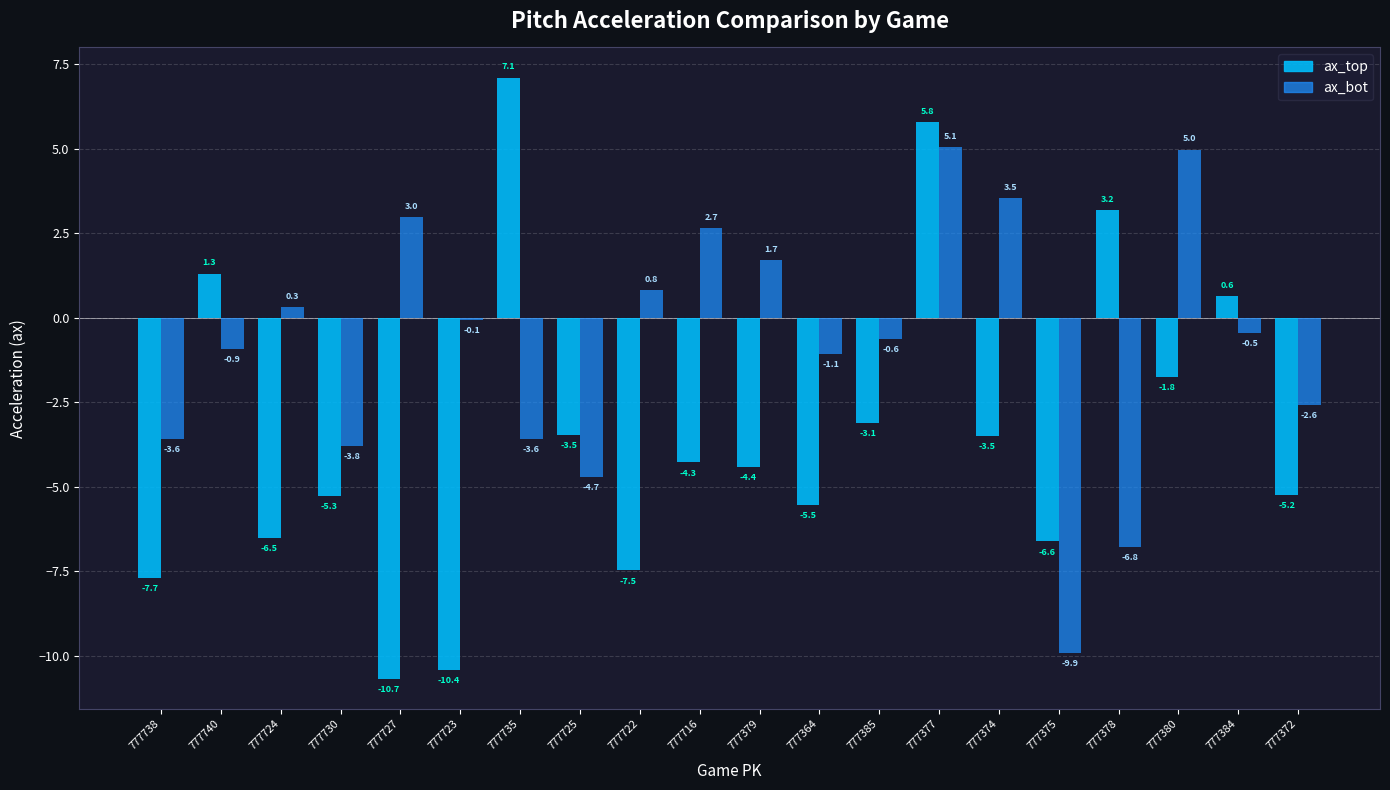

The value of ax_bot at 777385 is -0.6. True or false?

True